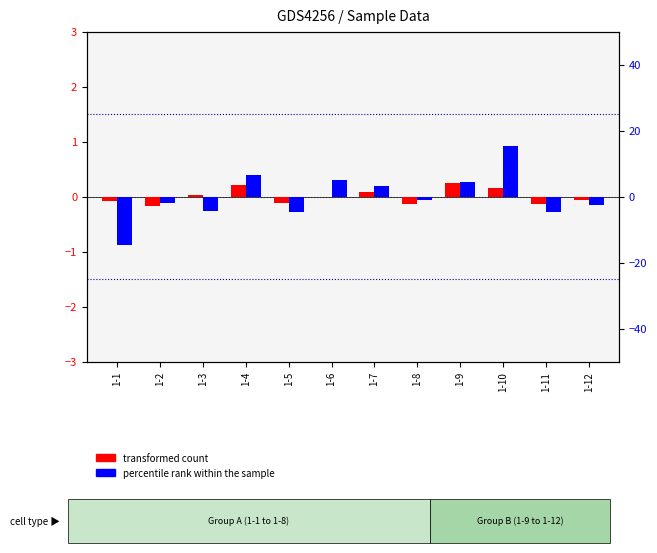

What is the sum of the percentile rank within the sample values at 1-2 and 1-12?

-4.7